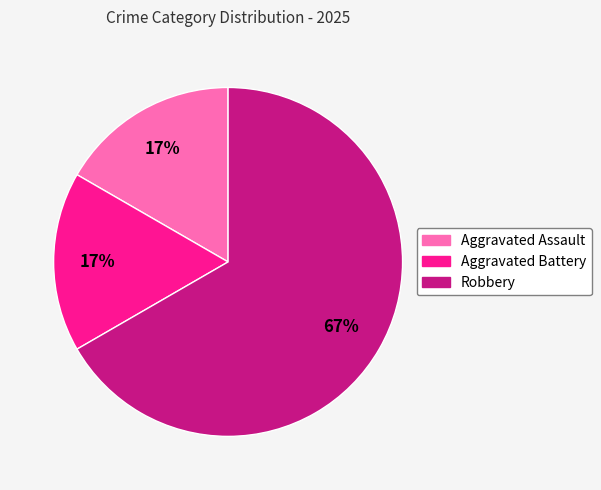

Is Robbery the majority of the pie?

Yes